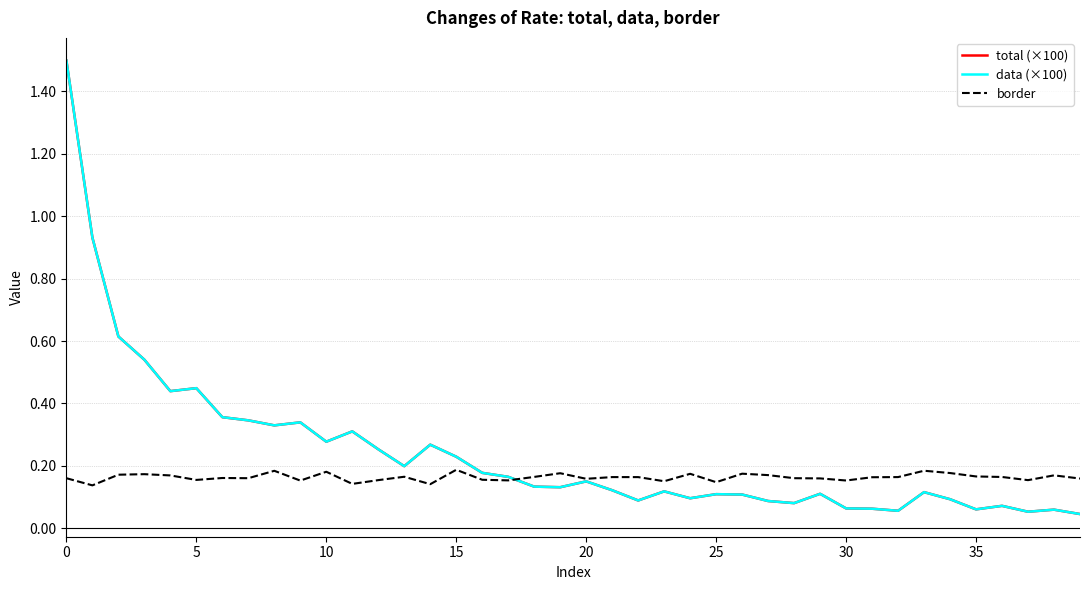

Is this an area chart (filled region under the line)?

No